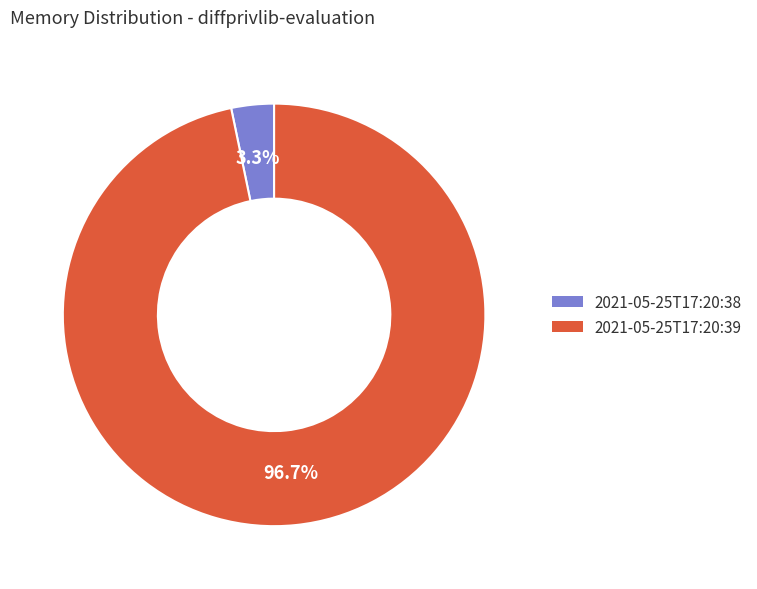

To the nearest percent, what is the average slice percentage?

50%